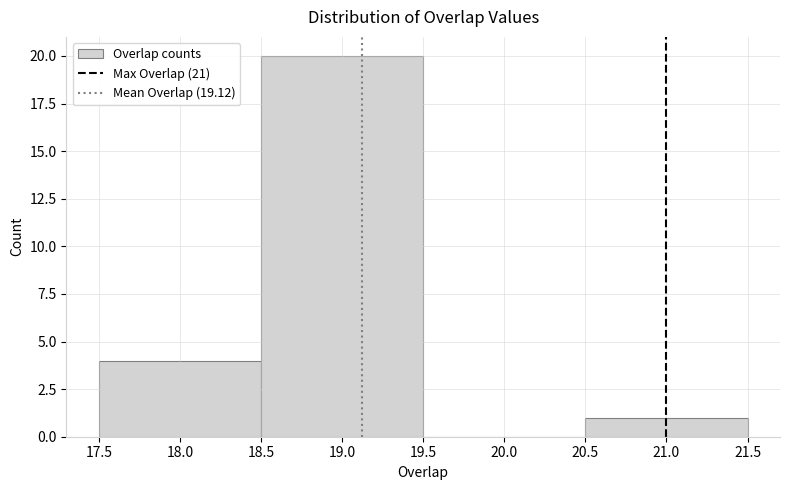

Reading left to right, list every bar in this chart as the range it spans on the x-axis followed by its height. The values are not printed on the chart, so give them approximately, as read against the axis.

17.5 to 18.5: 4
18.5 to 19.5: 20
19.5 to 20.5: 0
20.5 to 21.5: 1